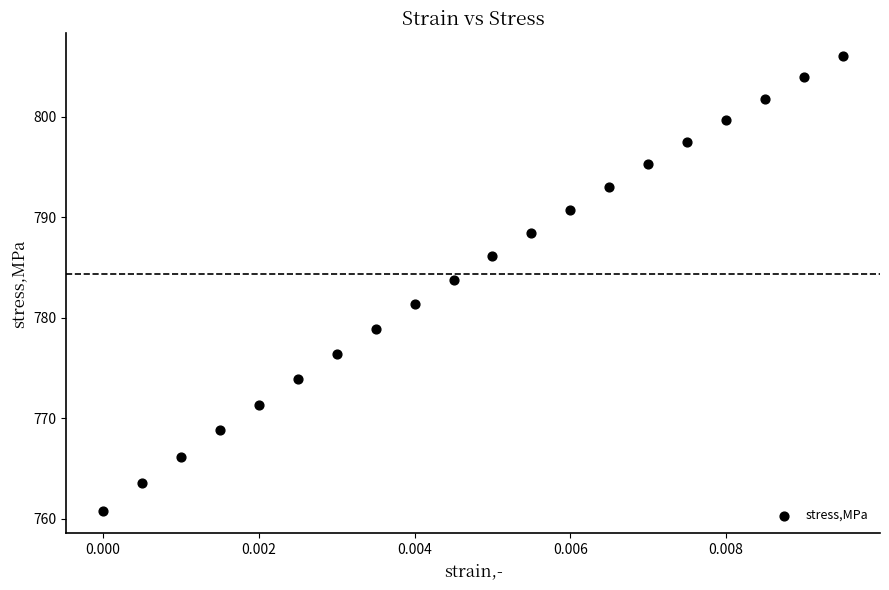

What Y value in the scatter plot is closest to 783?

783.8